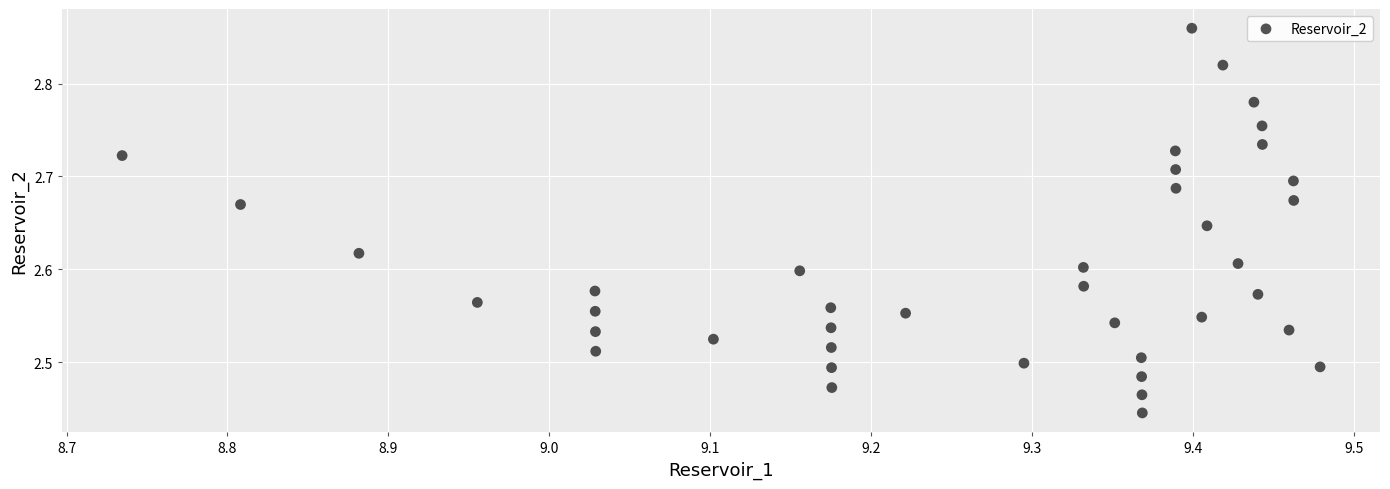

What is the range of Y values (max minus min)?

0.4